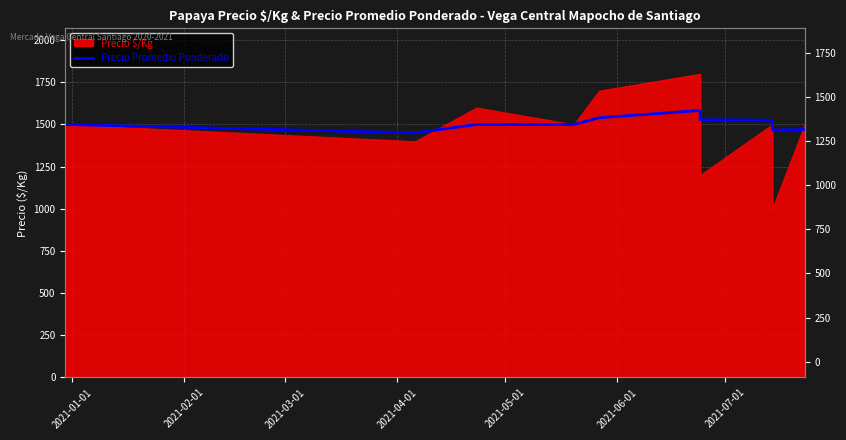

What is the value of the 8th point from the left?

1525.0